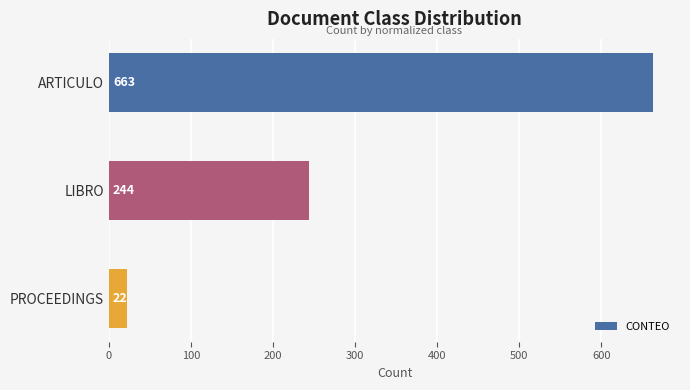

Count the number of categories in the chart.

3